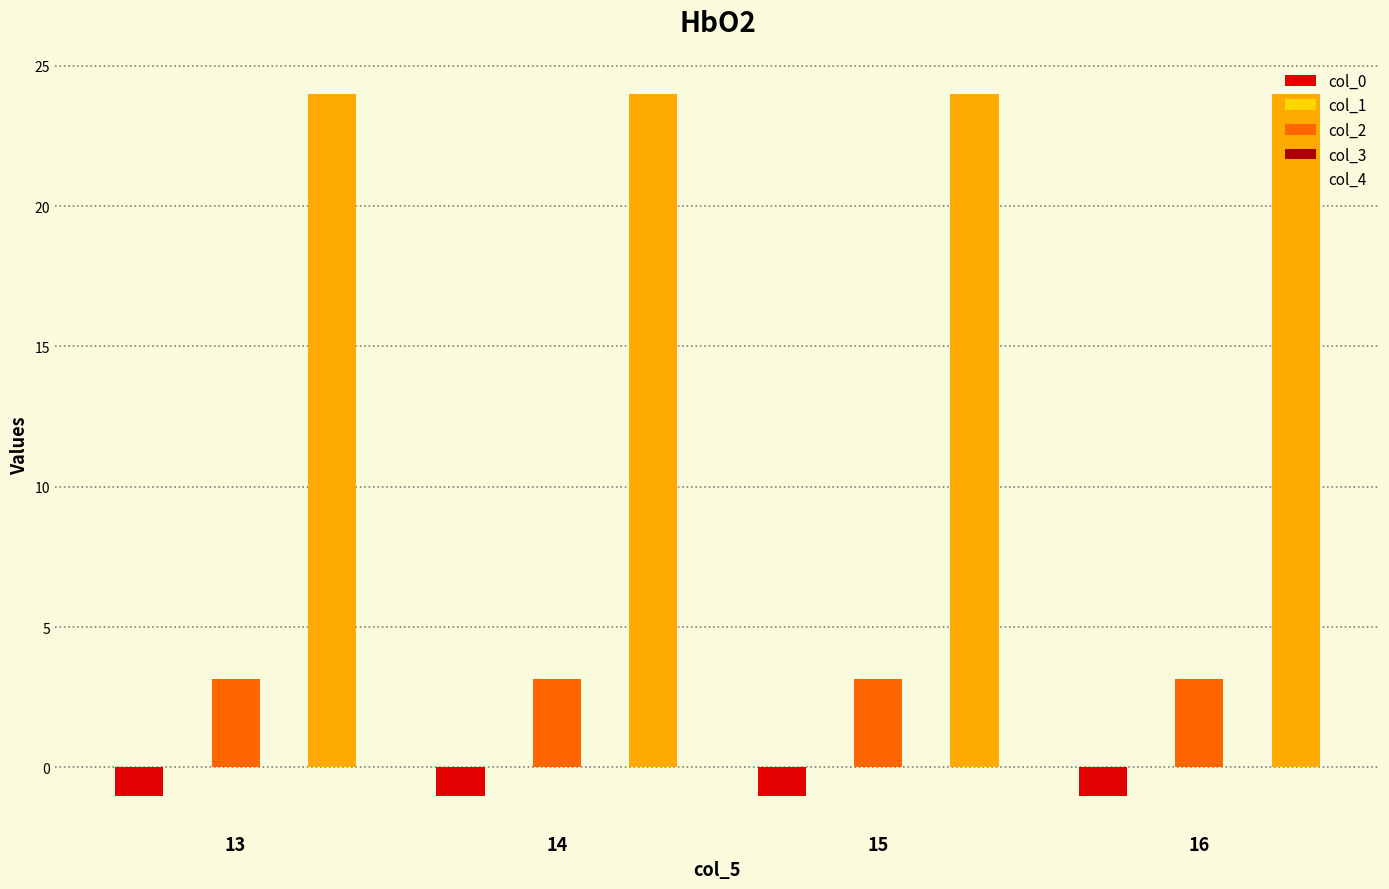

Is the value of col_0 at 15 greater than the value of col_2 at 15?

No